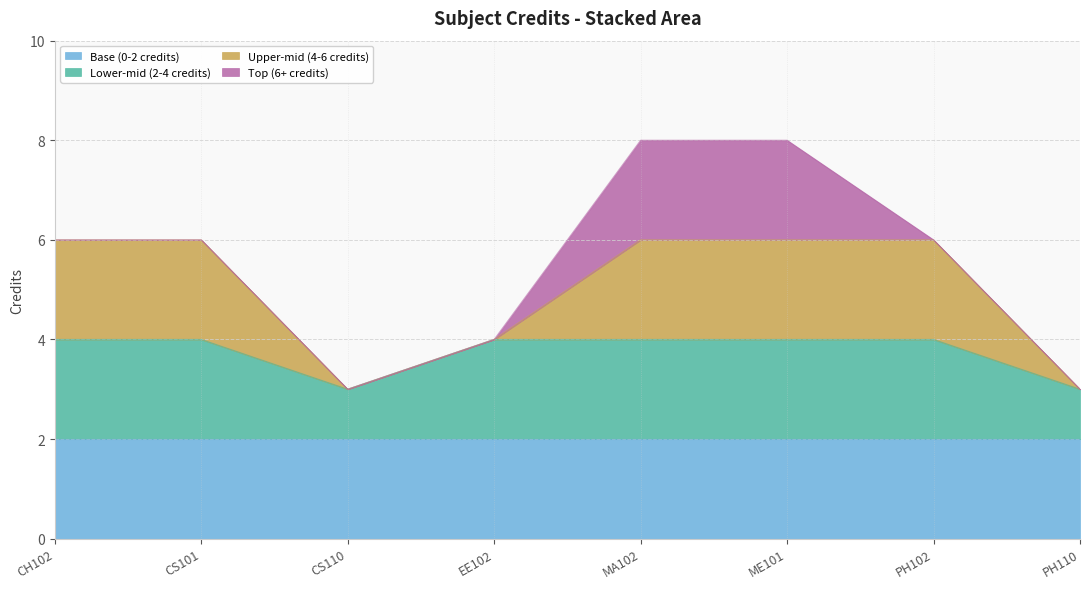

Reading left to right, transcribe all the data shown in this chart.

CH102=6	CS101=6	CS110=3	EE102=4	MA102=8	ME101=8	PH102=6	PH110=3